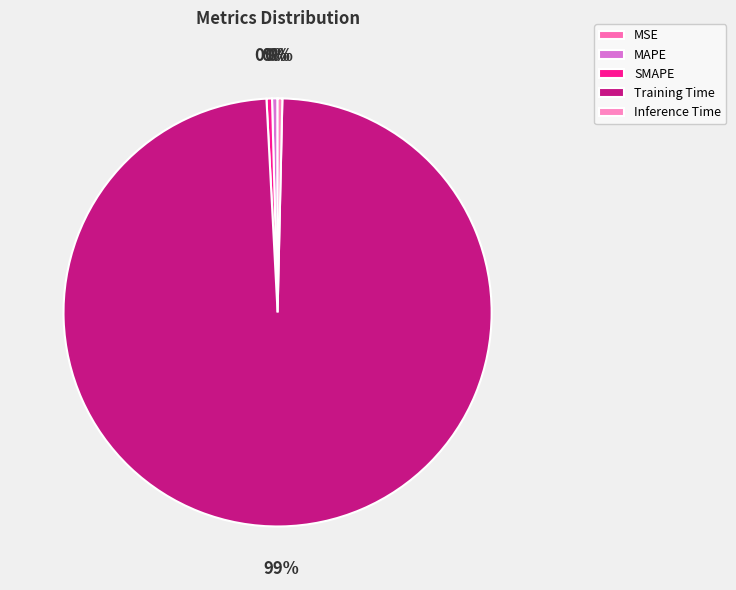

How many segments does this pie chart have?

5